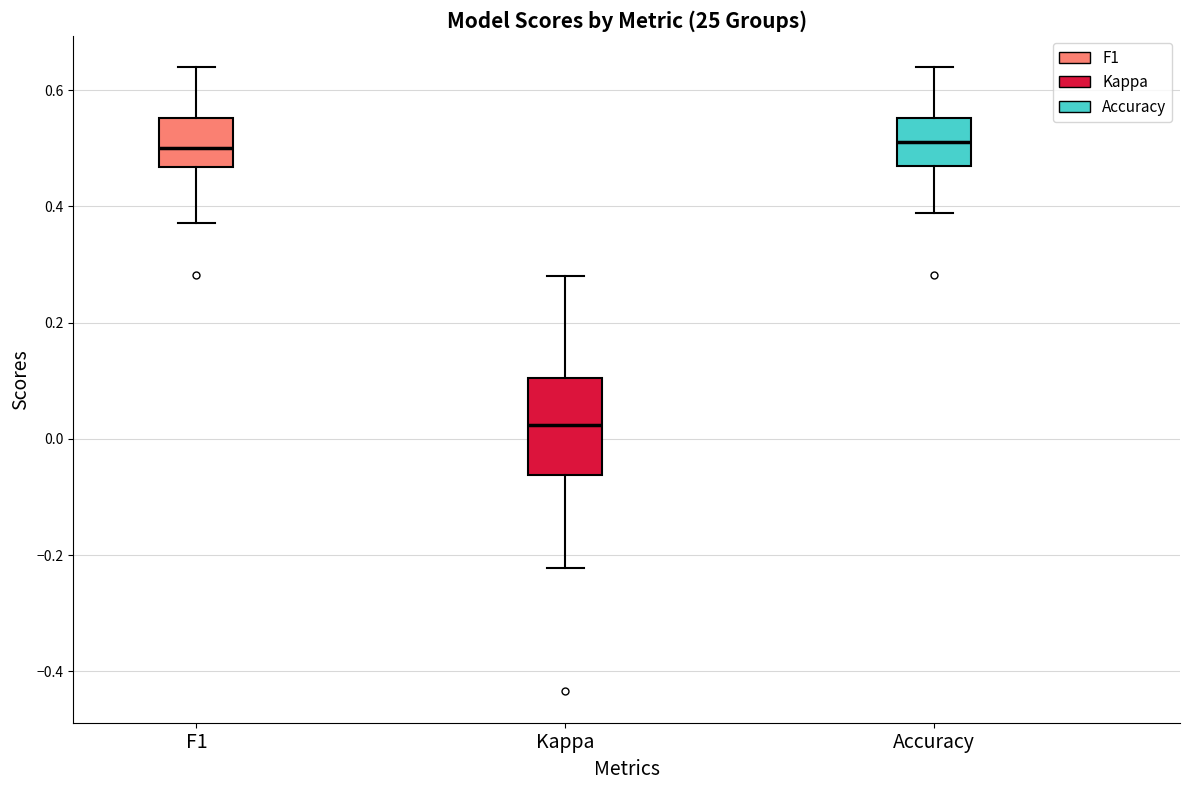

Which box is the tallest, from its lower edge to its upper edge?

Kappa